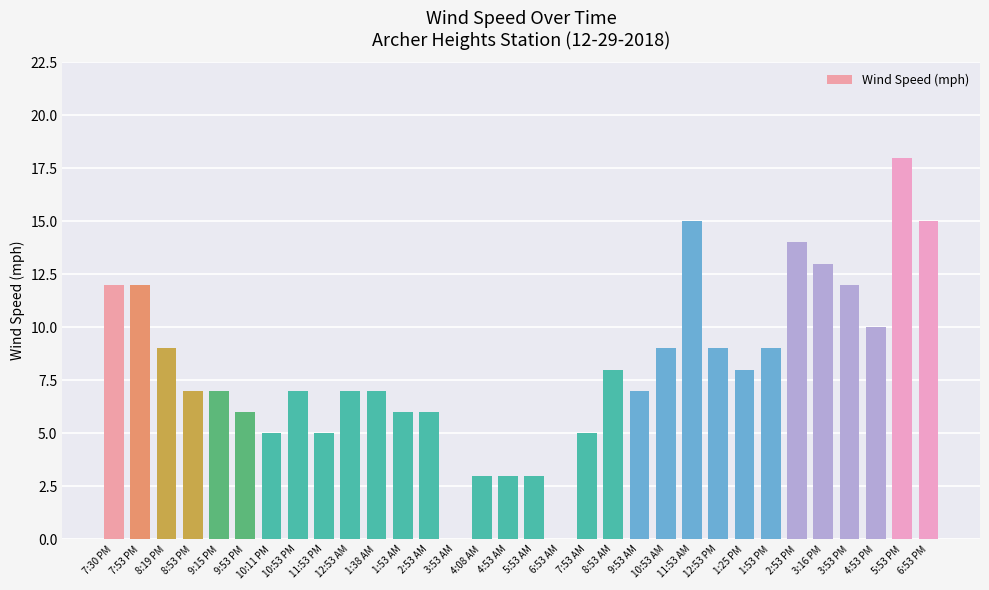

What is the approximate value at 3:53 PM, to the nearest 10?

10